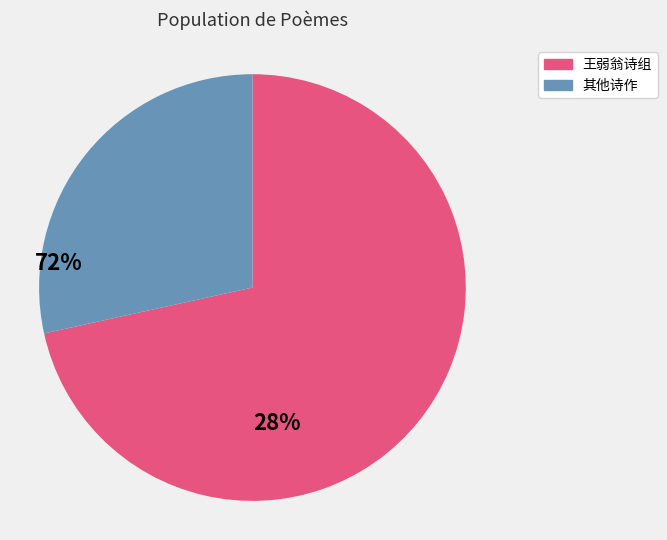

Is there any slice that represents more than half of the pie?

Yes